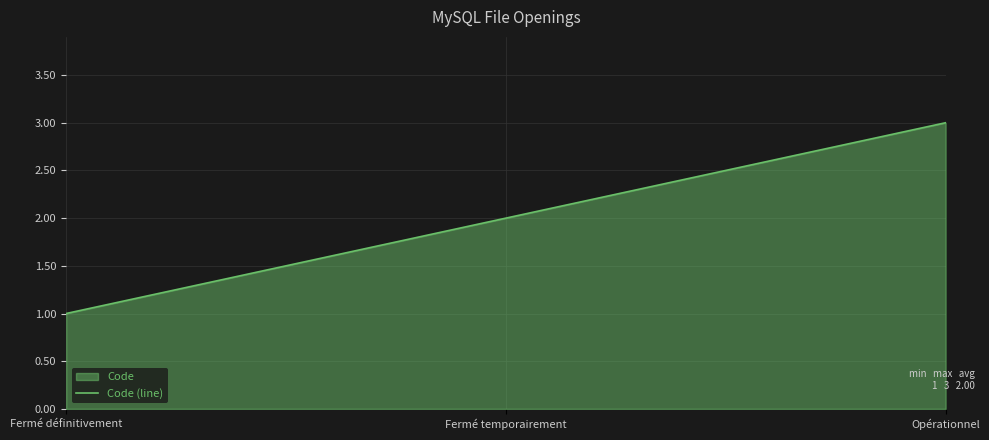

What is the average value?

2